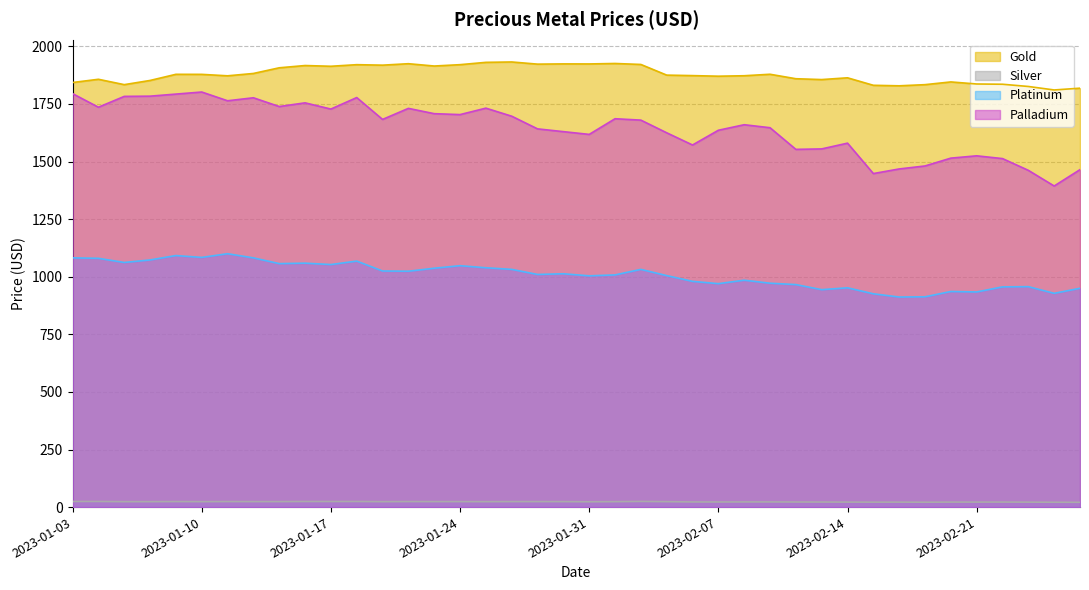

What is the difference between the highest and lowest values at 2023-02-06?

1850.9